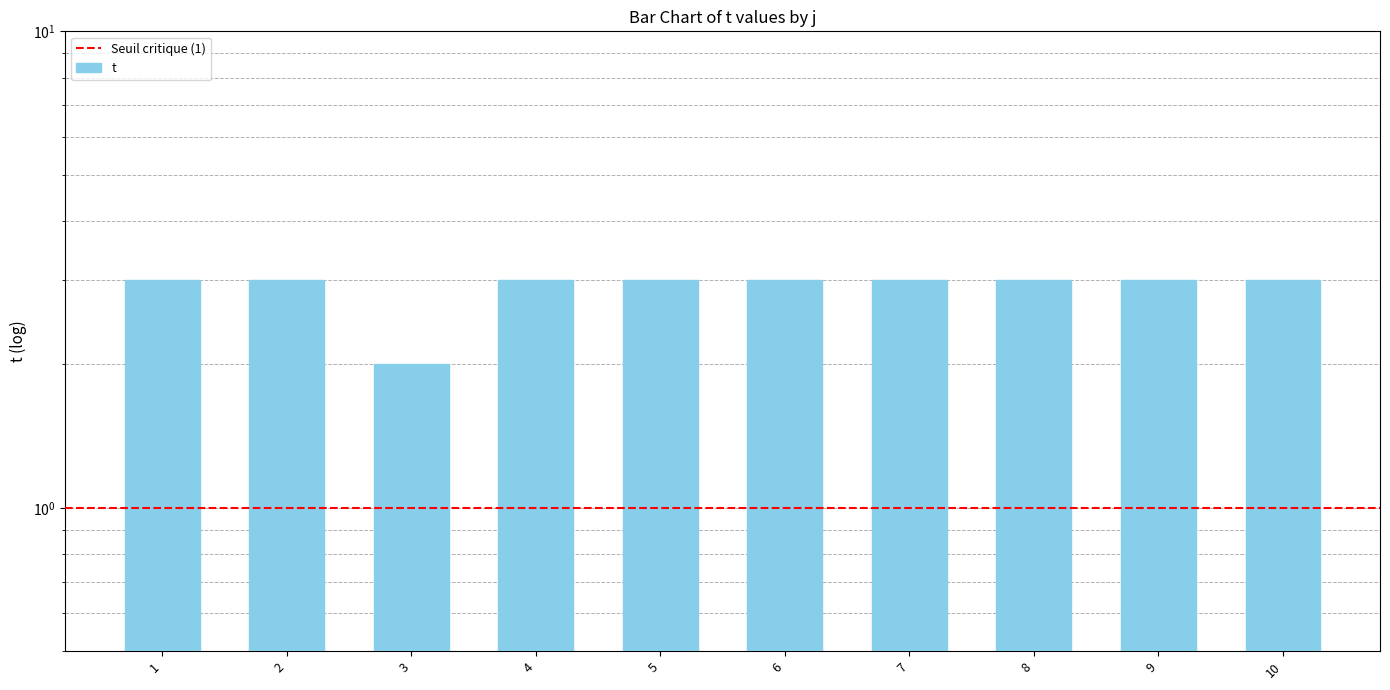

Is it true that the value at 5 is 4?

False